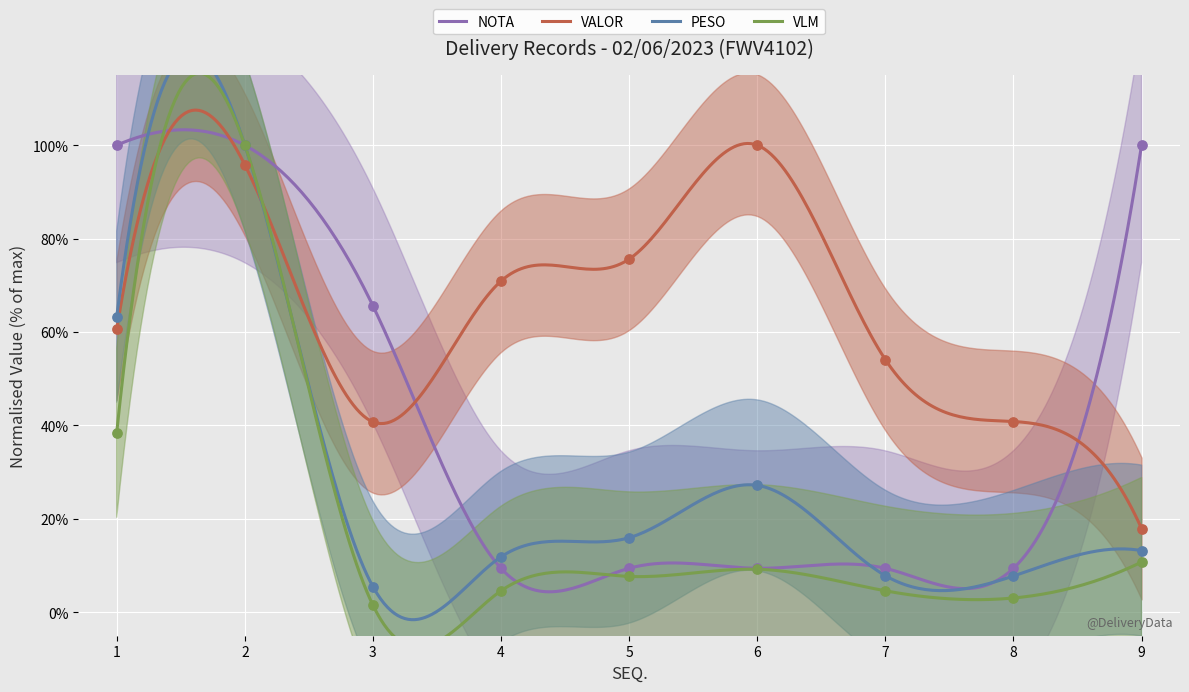

What are all the series names shown in the legend?

PESO, VALOR, VLM, NOTA